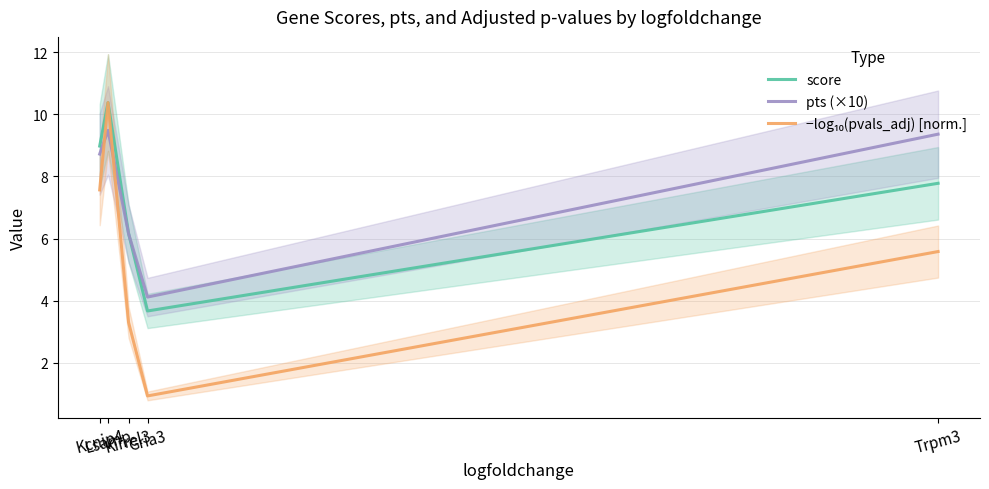

What are all the series names shown in the legend?

score, pts (×10), −log₁₀(pvals_adj) [norm.]